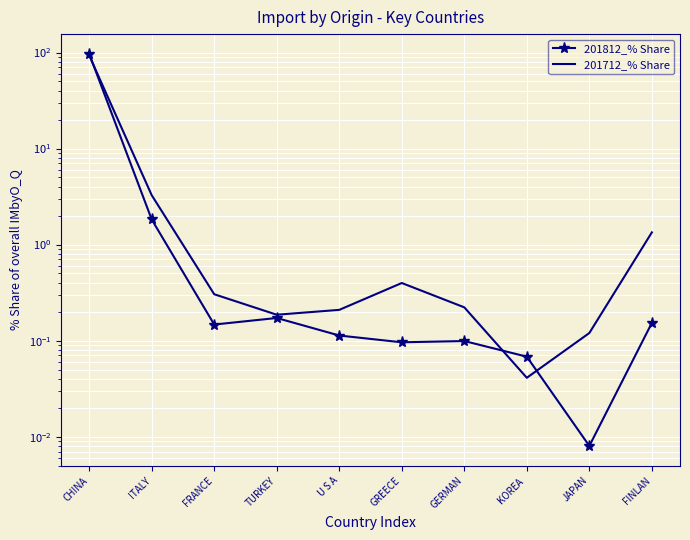

How many times do 201712_% Share and 201812_% Share cross each other?

3